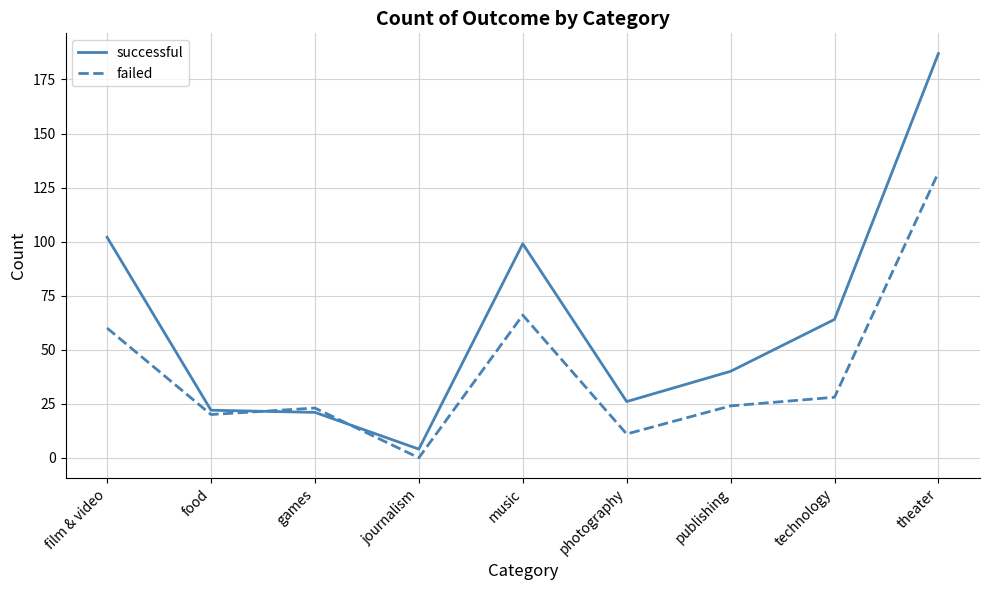

Which series changed the most between games and music?

successful